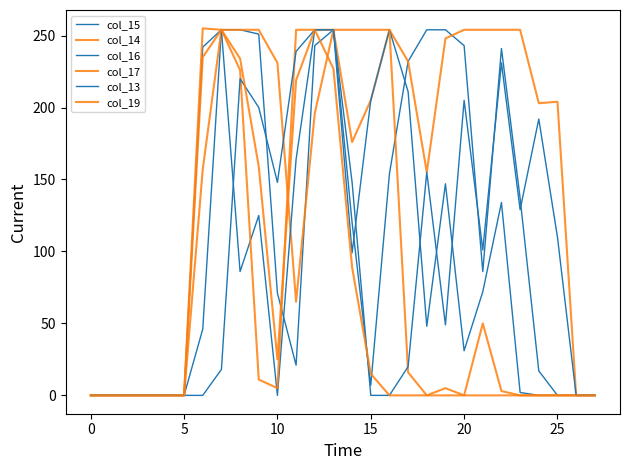

How many lines are shown in the chart?

6